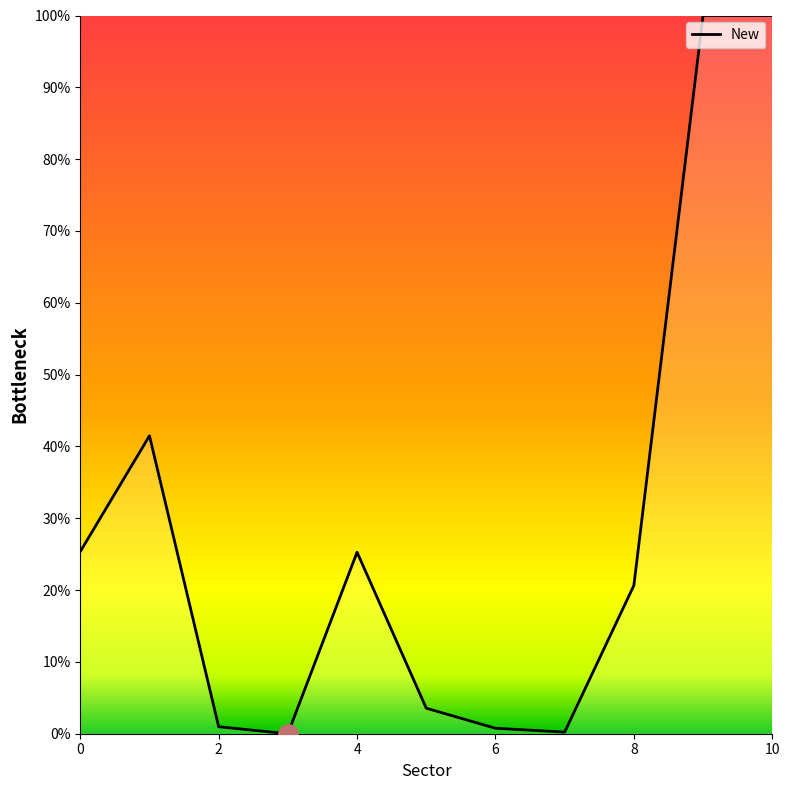

What is the maximum value shown in the chart?

100.0